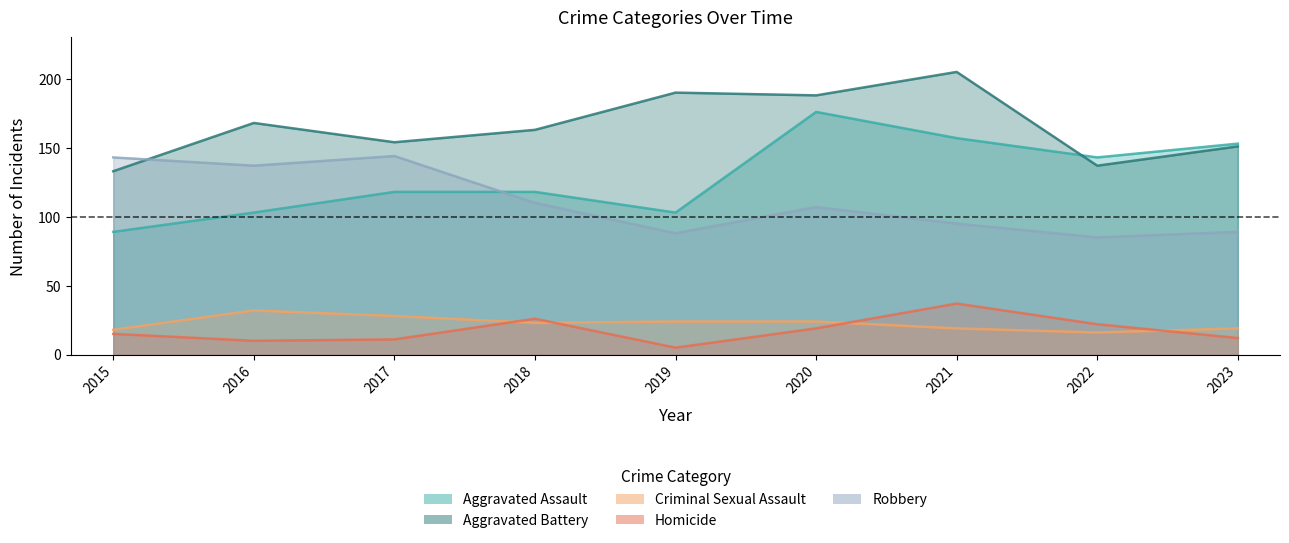

Where does the Robbery series first go above 107?

2015